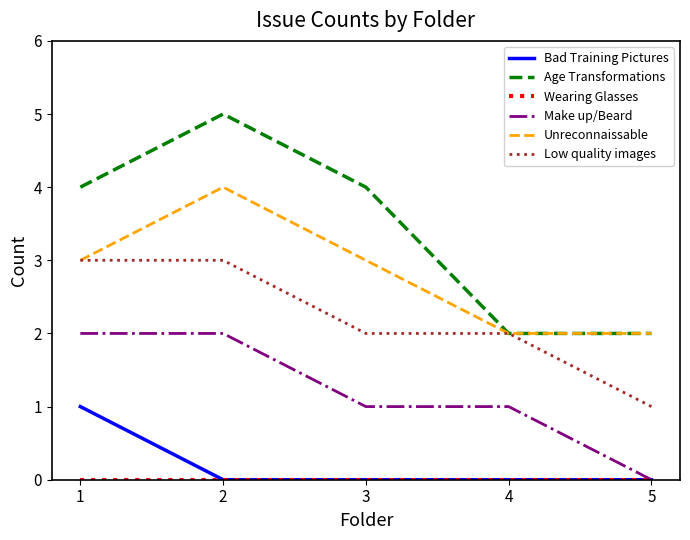

At which label does Low quality images reach its minimum?

5